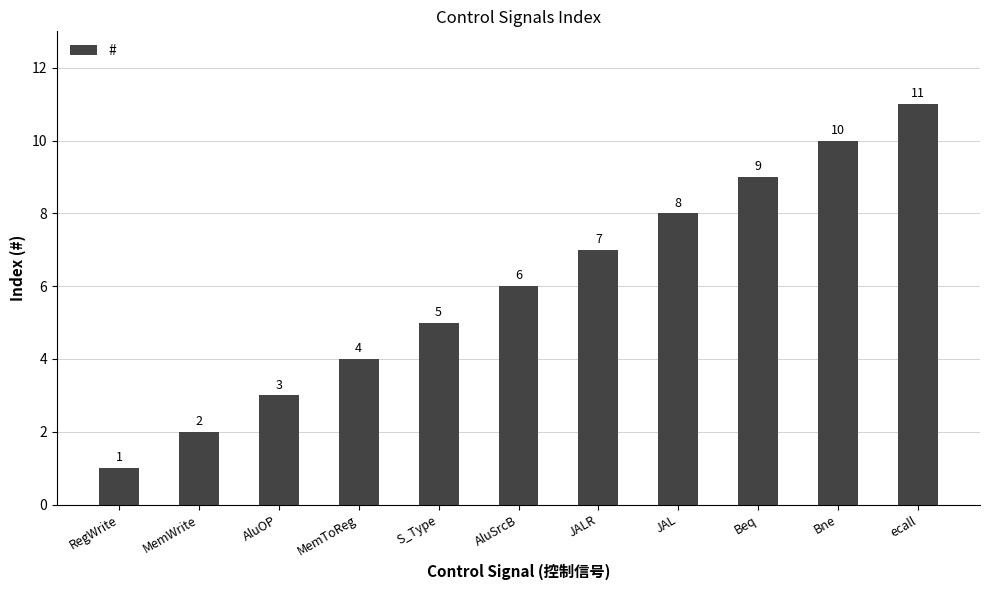

Rank the categories by value from lowest to highest.

RegWrite, MemWrite, AluOP, MemToReg, S_Type, AluSrcB, JALR, JAL, Beq, Bne, ecall